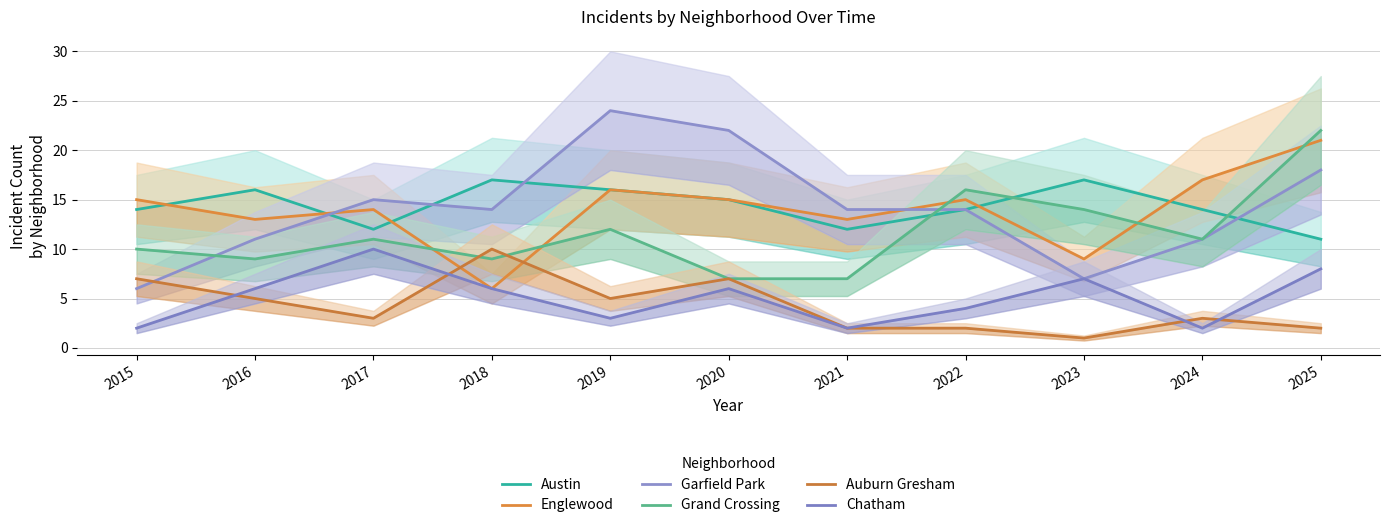

Rank the categories by Englewood value from highest to lowest.

2025, 2024, 2019, 2015, 2020, 2022, 2017, 2016, 2021, 2023, 2018